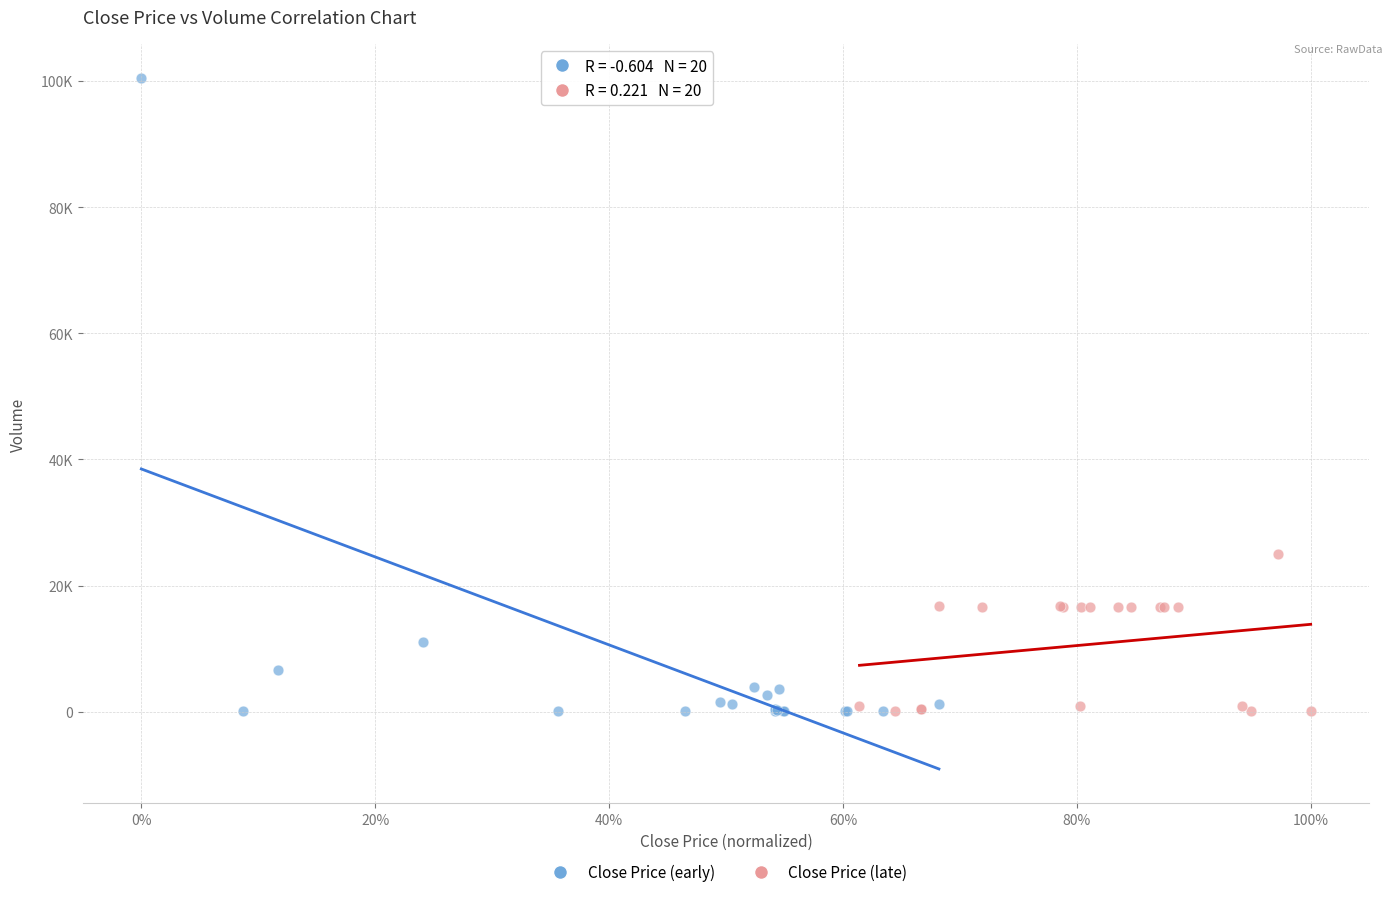

What are all the series names shown in the legend?

Close Price (early), Close Price (late)